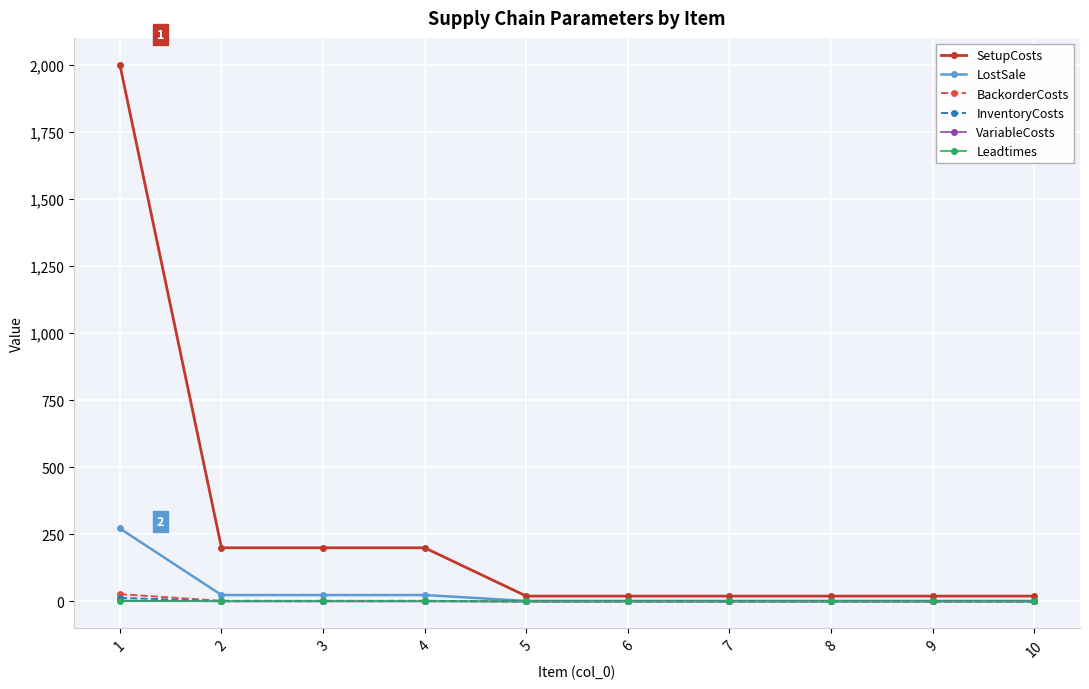

At which category is the sum across all series the highest?

1